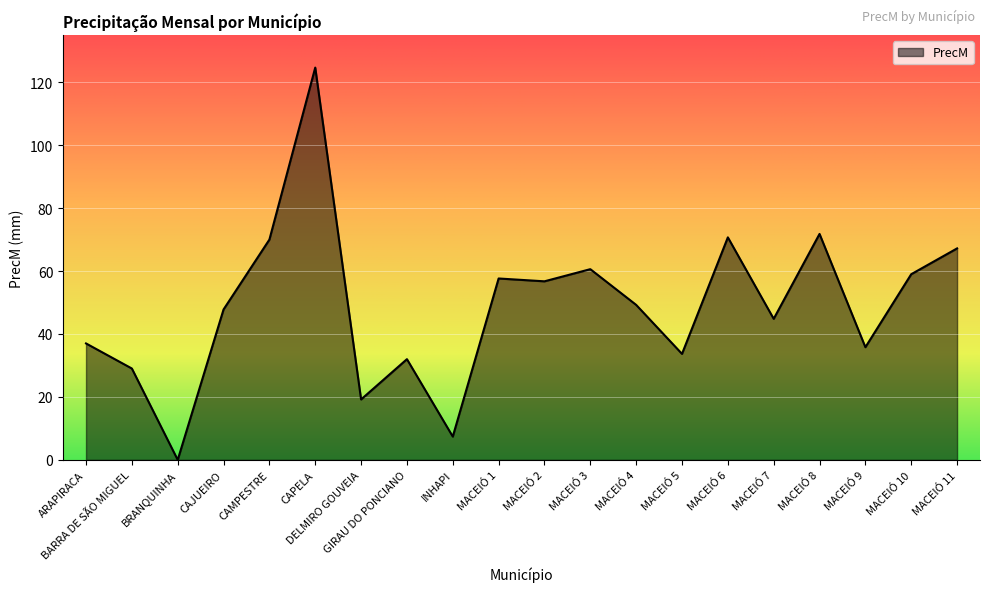

Which category has the lowest value across all series?

BRANQUINHA